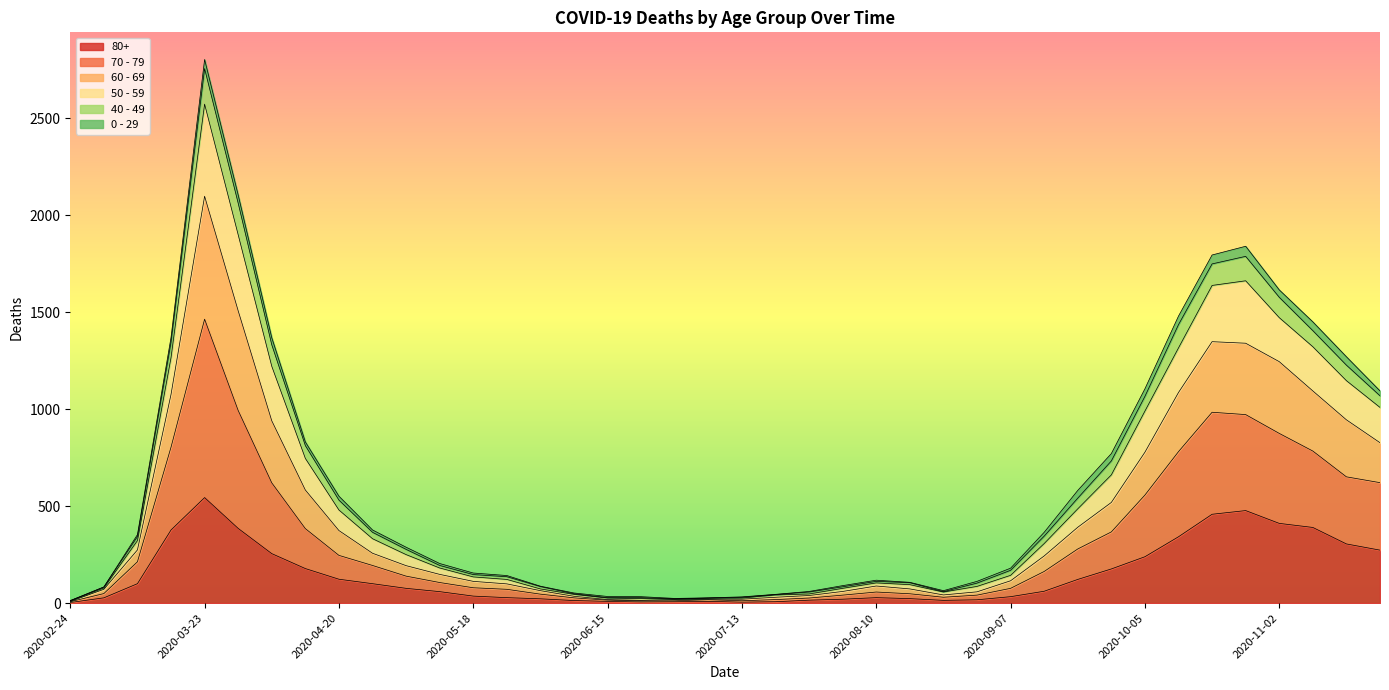

In 80+, how many points are higher than both neighbors (excluding endpoints)?

4